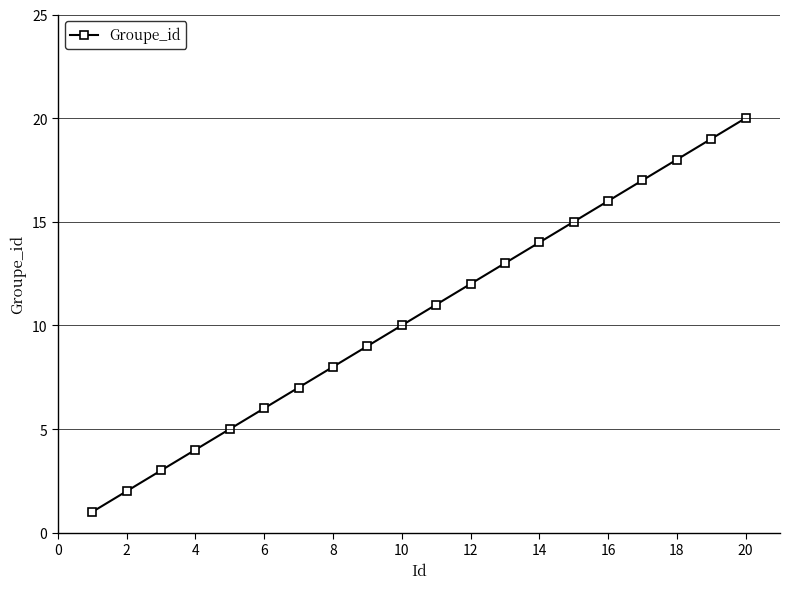

What is the sum of all values?

210